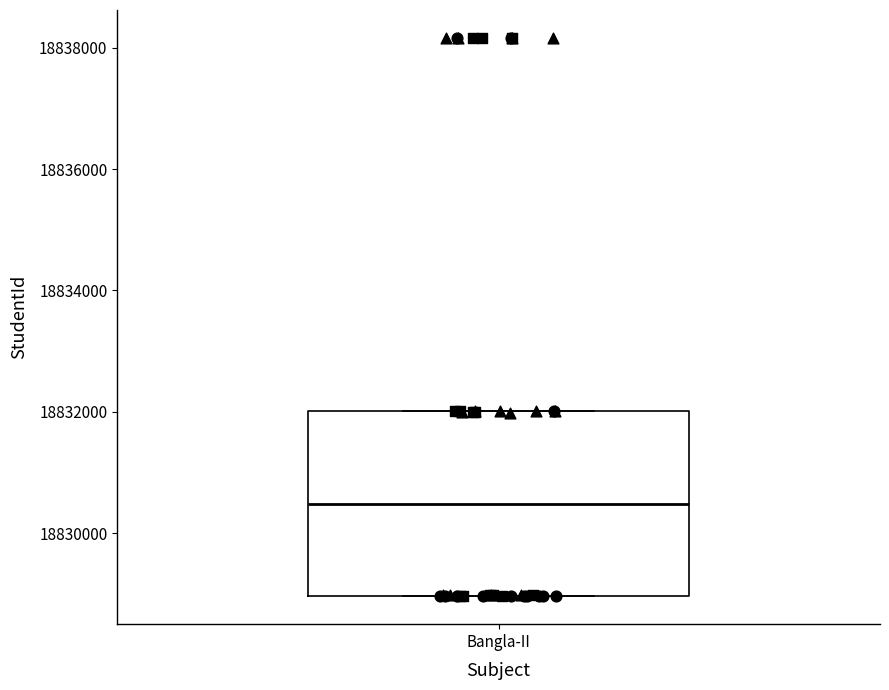

Transcribe this box plot: give where the median line is, the range the box spans, and where the two whiskers end, as read against the y-axis. The values are not printed on the chart, so give them approximately, as read against the axis.

median 18830400, box 18829000 to 18832000, whiskers 18829000 to 18832000